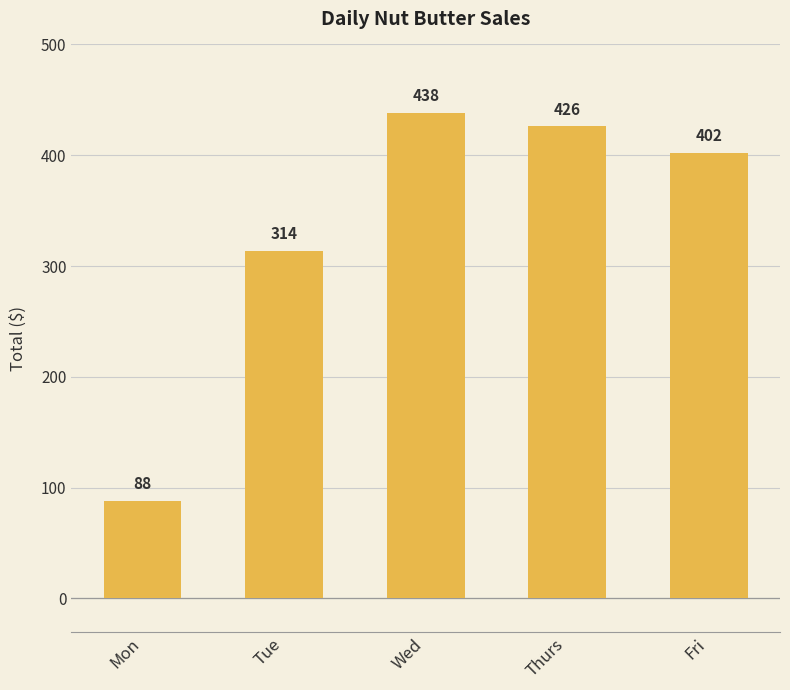

Where does the data first go above 402?

Wed